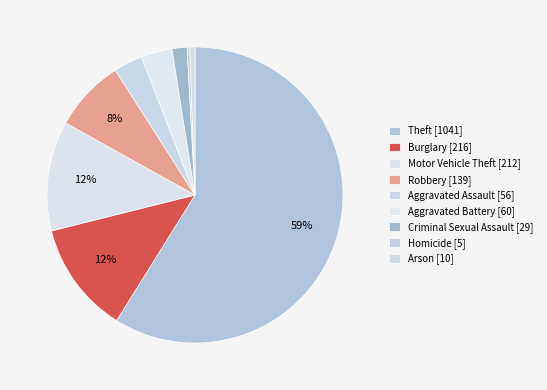

What is the change in value from Motor Vehicle Theft to Criminal Sexual Assault?

-183